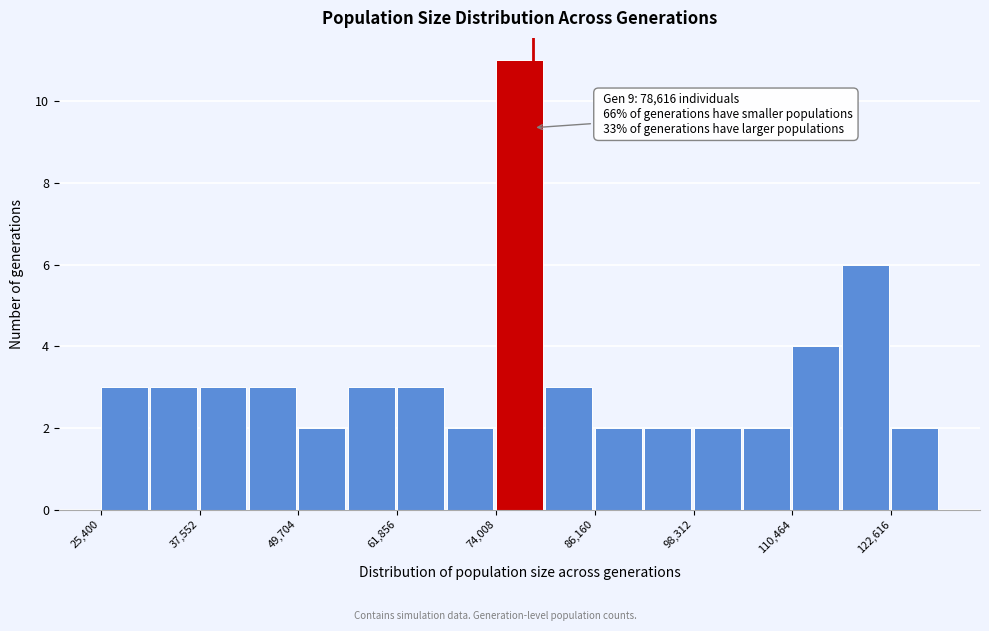

Around what value on the x-axis is the tallest bar? Give the approximate position of its centre, as read against the axis.

76000